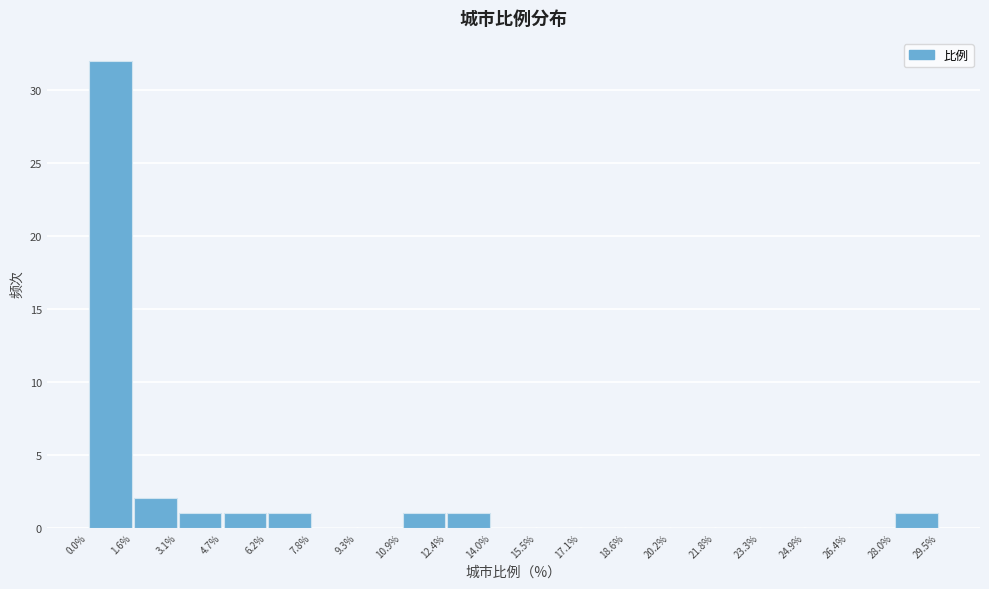

Reading left to right, transcribe this chart: for each bar, give the range it covers on the x-axis and its height. The values are not printed on the chart, so give them approximately, as read against the axis.

0.0% to 1.6%: 32
1.6% to 3.1%: 2
3.1% to 4.7%: 1
4.7% to 6.2%: 1
6.2% to 7.8%: 1
7.8% to 9.3%: 0
9.3% to 10.9%: 0
10.9% to 12.4%: 1
12.4% to 14.0%: 1
14.0% to 15.5%: 0
15.5% to 17.1%: 0
17.1% to 18.6%: 0
18.6% to 20.2%: 0
20.2% to 21.8%: 0
21.8% to 23.3%: 0
23.3% to 24.9%: 0
24.9% to 26.4%: 0
26.4% to 28.0%: 0
28.0% to 29.5%: 1